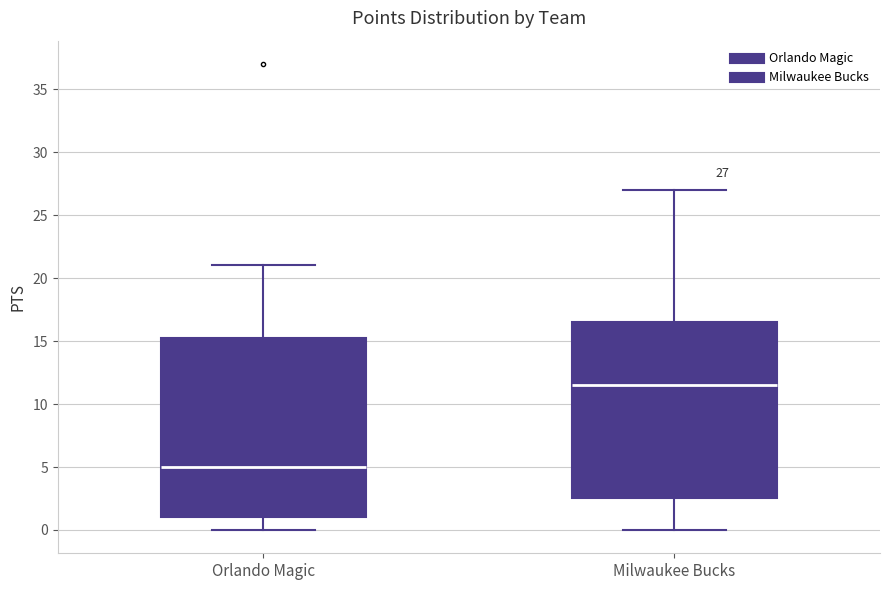

Which box's median line is the highest?

Milwaukee Bucks